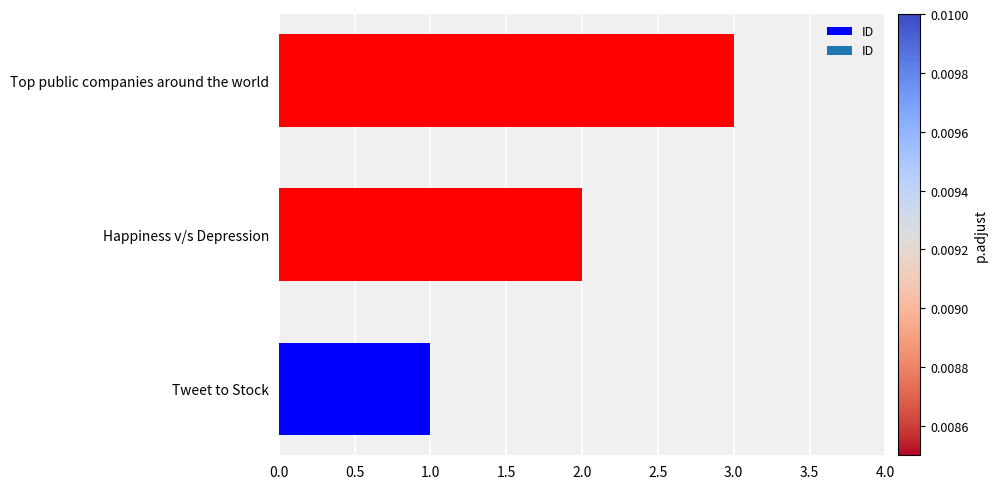

Read the value at Top public companies around the world.

3